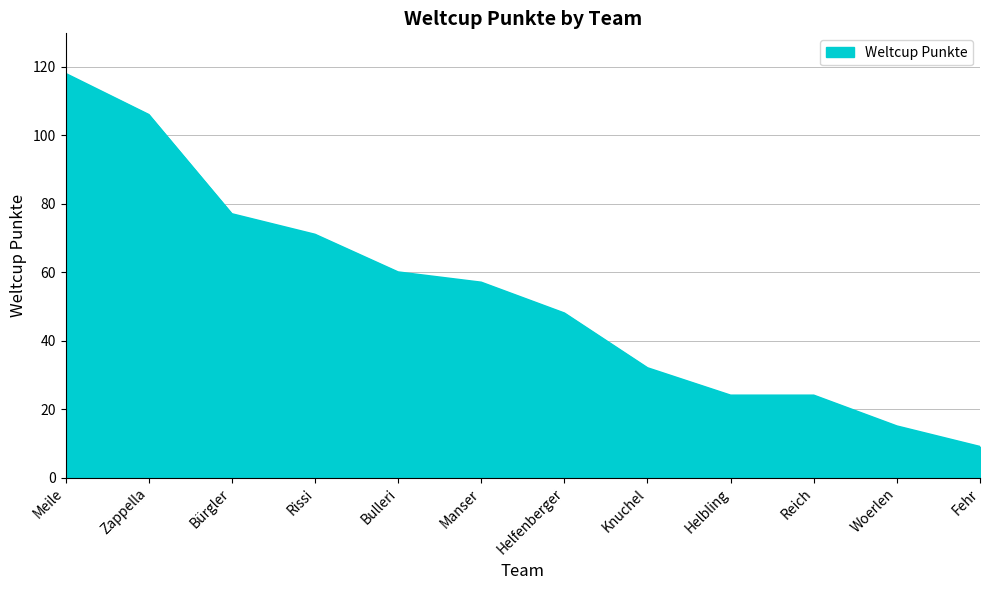

What position from the right is Helbling?

4